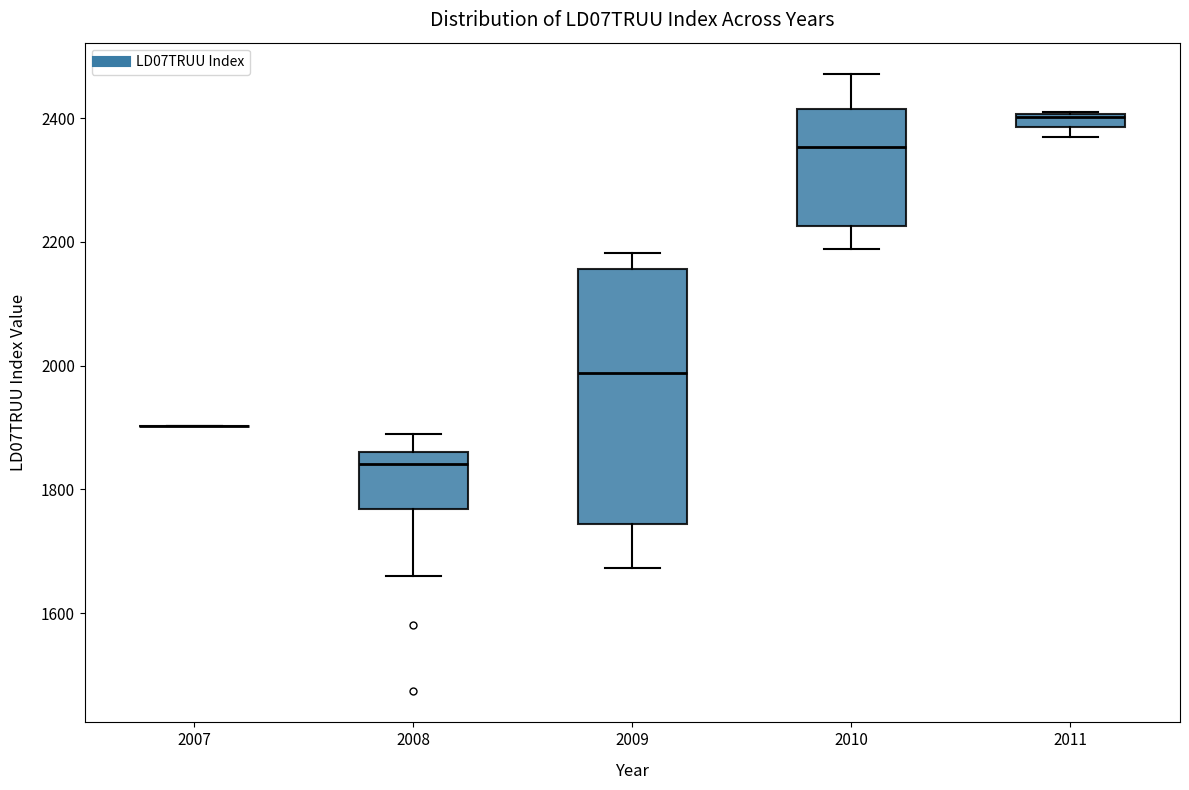

Comparing the boxes themselves (not the whiskers), which one is the tallest?

2009